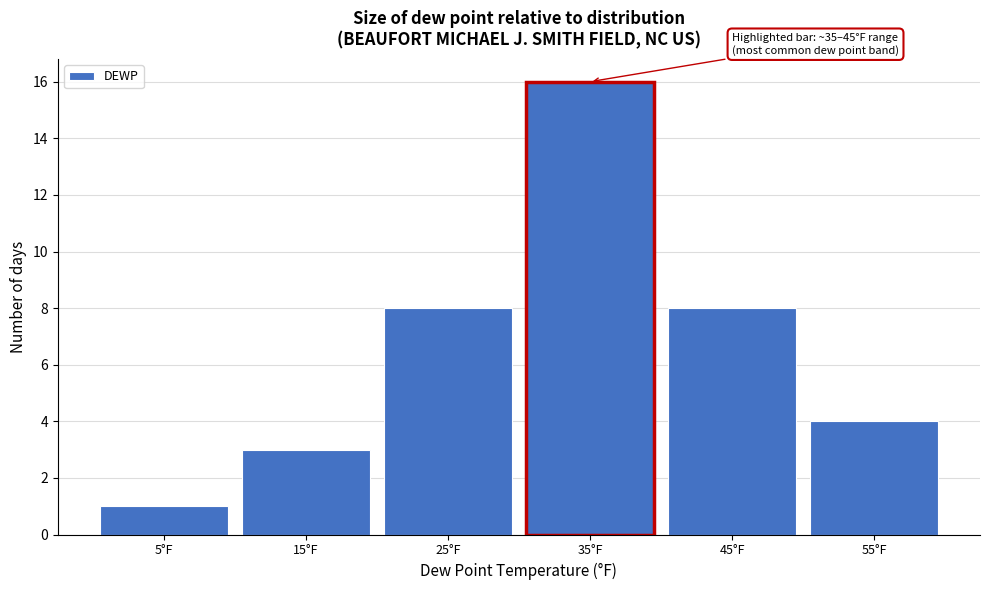

Reading right to left, extract all data points from this chart.

55°F=4	45°F=8	35°F=16	25°F=8	15°F=3	5°F=1